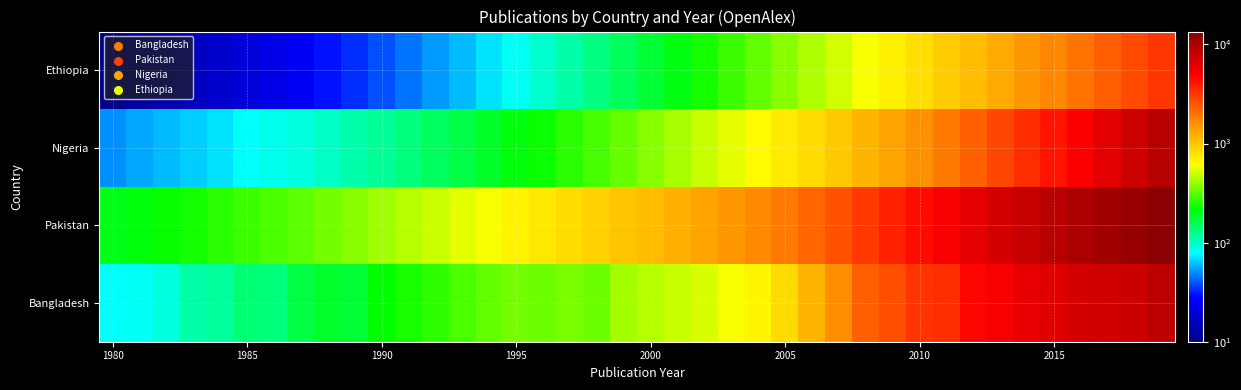

Reading left to right, list all the values displayed in this chart.

Bangladesh: 80	82	89	112	116	138	135	166	184	179	219	242	263	294	327	352	338	359	339	428	459	493	528	593	668	842	1158	1632	2348	2661	3241	3361	4590	5151	5877	6279	6973	7280	7432	8717
Pakistan: 200	210	225	240	260	280	300	320	350	380	420	460	500	550	600	680	750	820	900	1000	1100	1200	1350	1500	1700	1900	2200	2600	3100	3700	4400	5100	6000	7000	8000	9000	10000	11000	12000	13500
Nigeria: 50	55	60	65	70	80	85	90	100	110	120	135	150	165	185	210	230	260	290	330	380	430	490	560	640	730	840	980	1150	1350	1600	1900	2300	2800	3400	4100	5000	6100	7400	9000
Ethiopia: 10	12	14	16	18	20	23	26	30	34	39	45	52	60	70	82	96	112	130	152	177	206	240	280	326	380	442	515	600	698	813	946	1101	1281	1490	1733	2016	2344	2727	3170